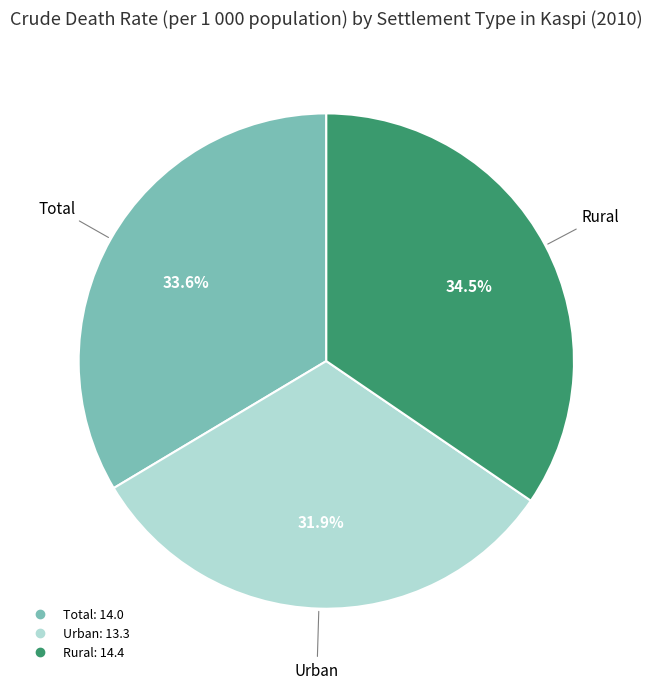

To the nearest percent, what is the difference between the largest and smallest slice percentages?

3%